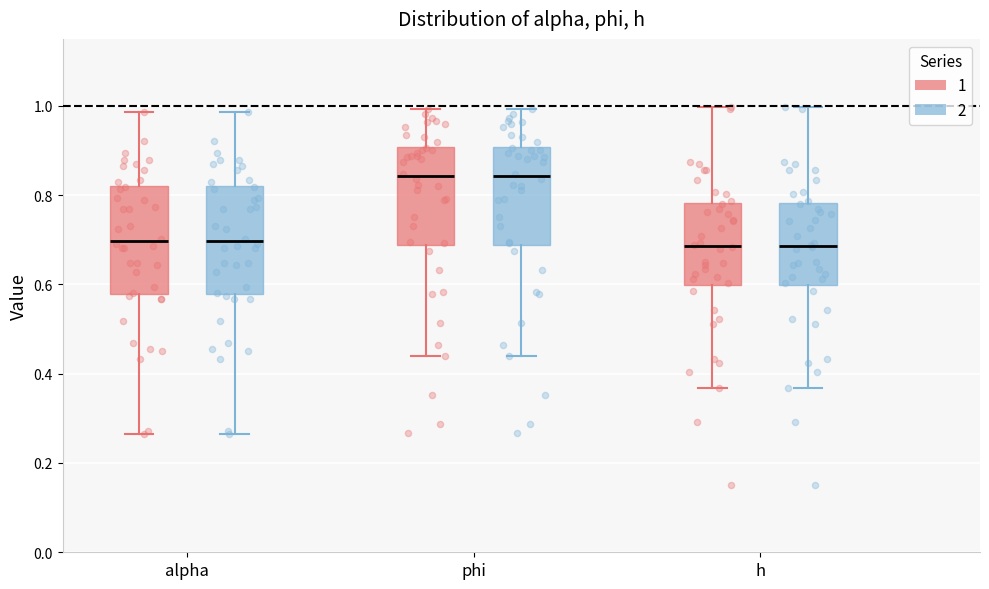

Reading left to right, read every box against the y-axis: the position of its median line, the range the box covers, and the ends of its whiskers. The values are not printed on the chart, so give them approximately, as read against the axis.

alpha (1): median 0.70, box 0.58 to 0.82, whiskers 0.26 to 0.98
alpha (2): median 0.70, box 0.58 to 0.82, whiskers 0.26 to 0.98
phi (1): median 0.84, box 0.68 to 0.90, whiskers 0.44 to 1.00
phi (2): median 0.84, box 0.68 to 0.90, whiskers 0.44 to 1.00
h (1): median 0.68, box 0.60 to 0.78, whiskers 0.36 to 1.00
h (2): median 0.68, box 0.60 to 0.78, whiskers 0.36 to 1.00